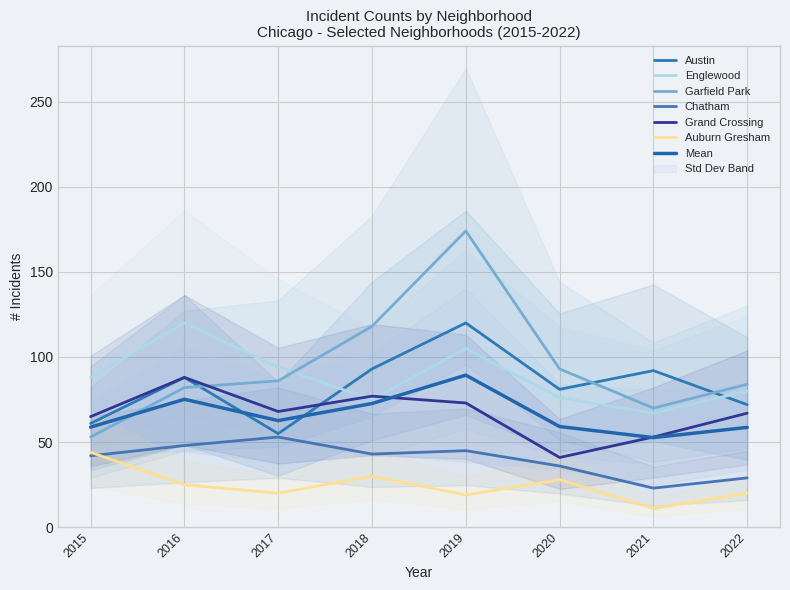

How many values in the Englewood series exceed 88?

3